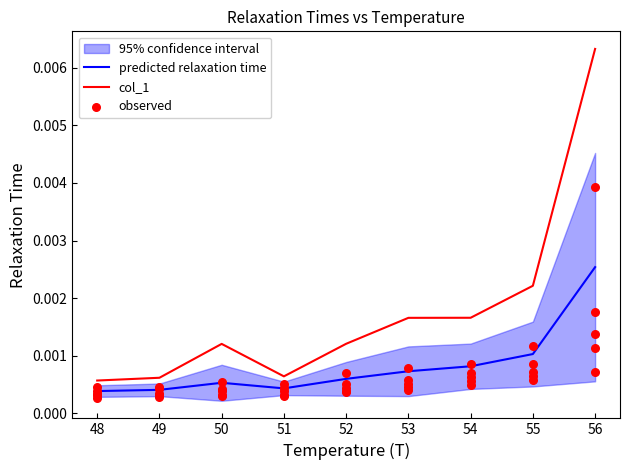

True or false: predicted relaxation time and col_1 intersect in this chart.

False